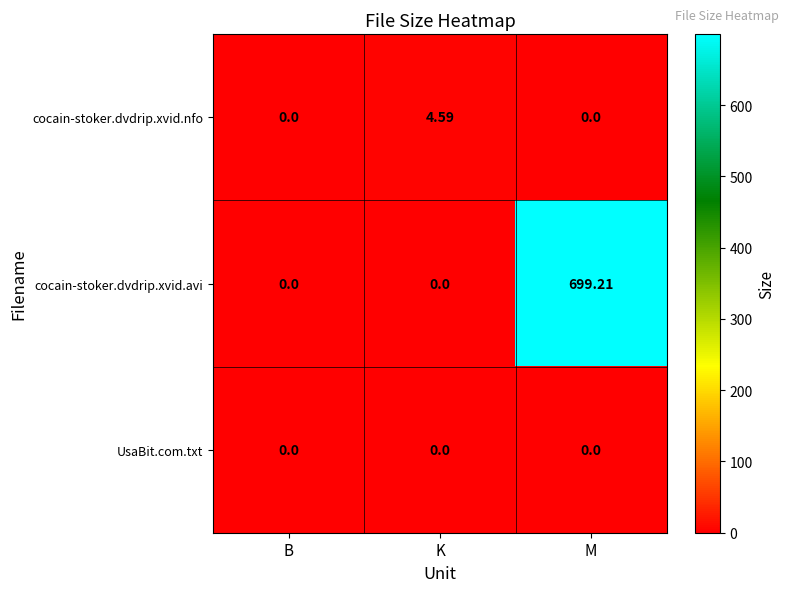

What is the total value across all series at M?

699.2